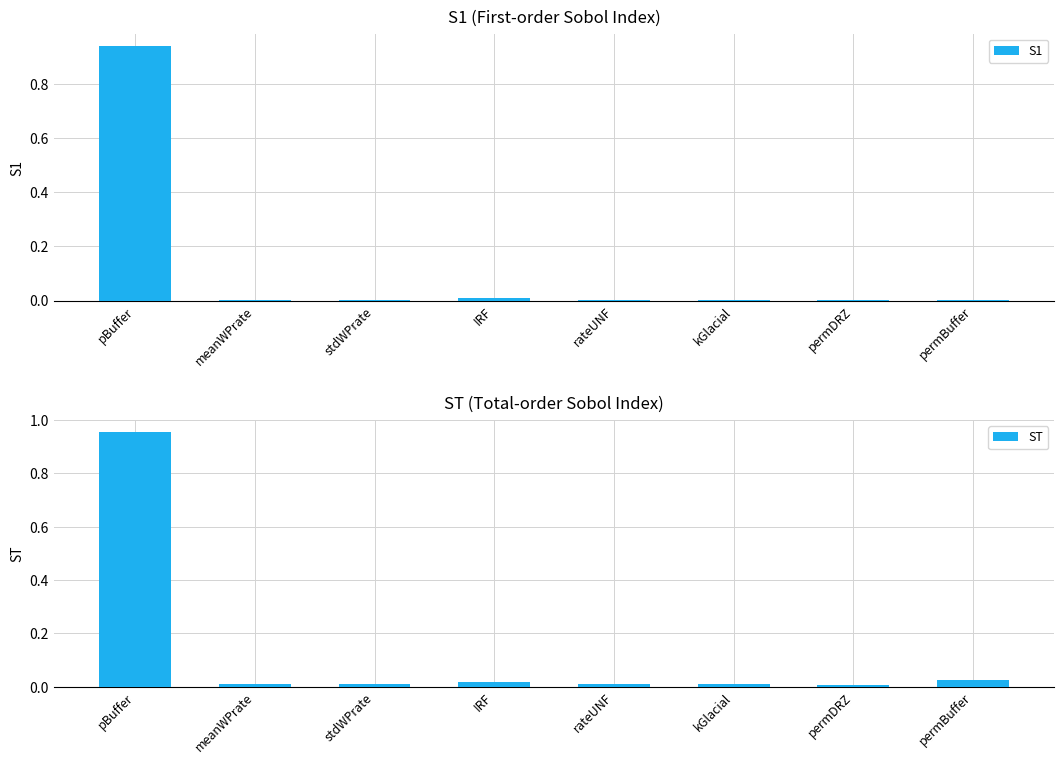

How many groups of bars are there?

8